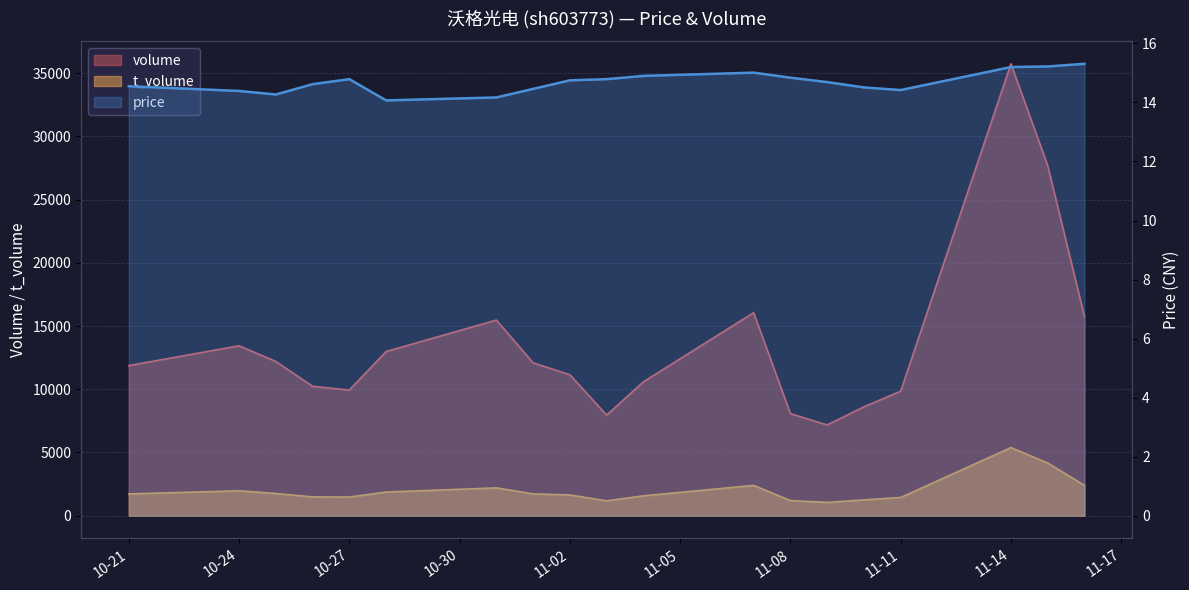

What is the value of the price point at the 9th from the left?

14.8